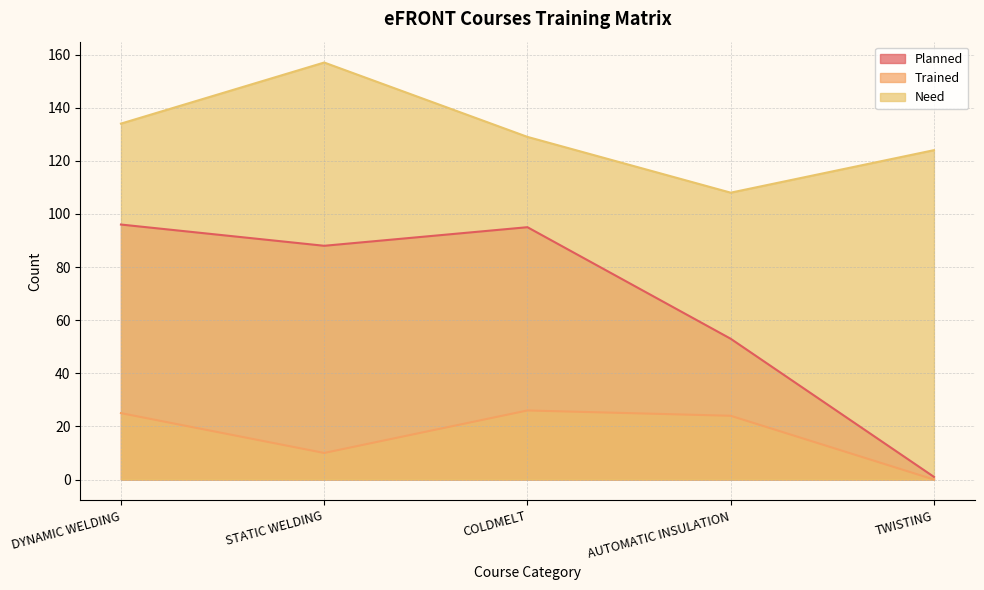

Where does the Need series first go above 129?

DYNAMIC WELDING